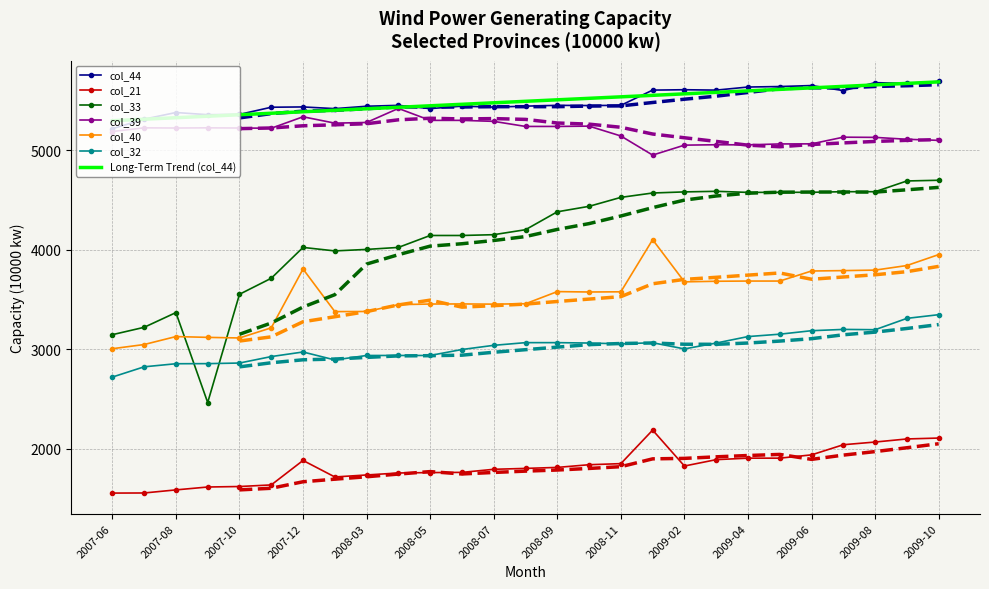

How many interior local valleys does the col_44 series have?

8